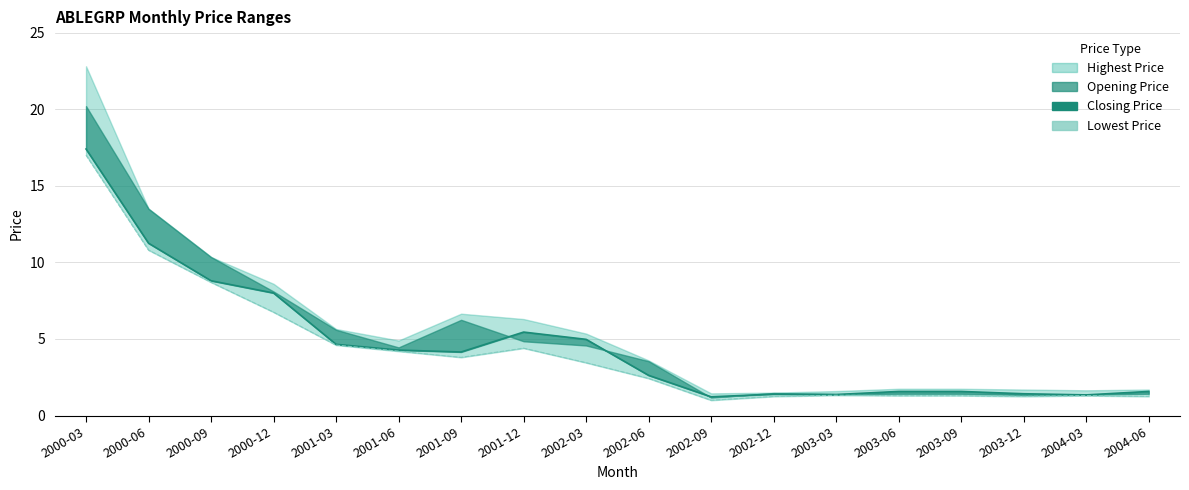

How many data points does each series have?

18